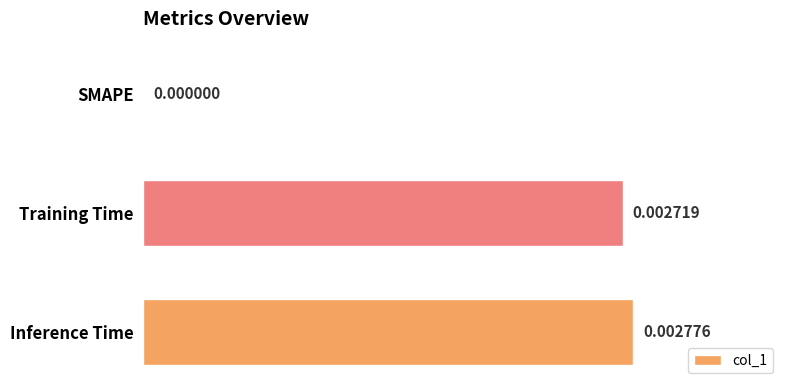

At which label is the value closest to 0?

SMAPE